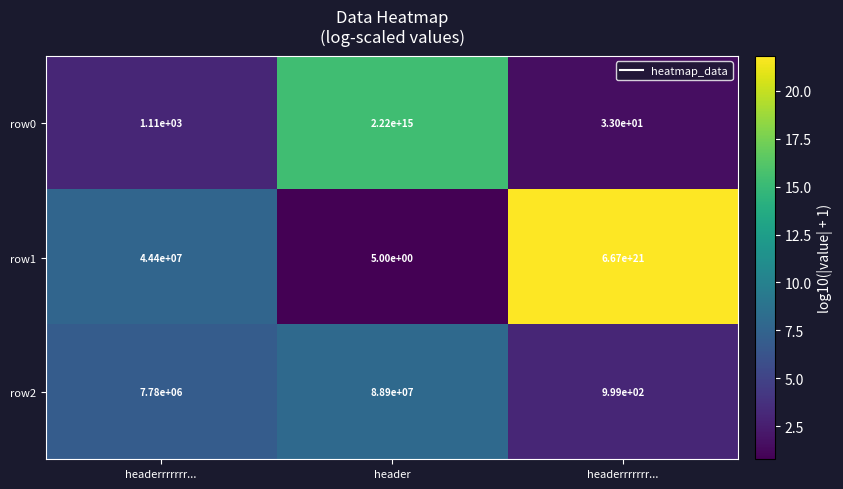

How many distinct data groups are displayed?

3